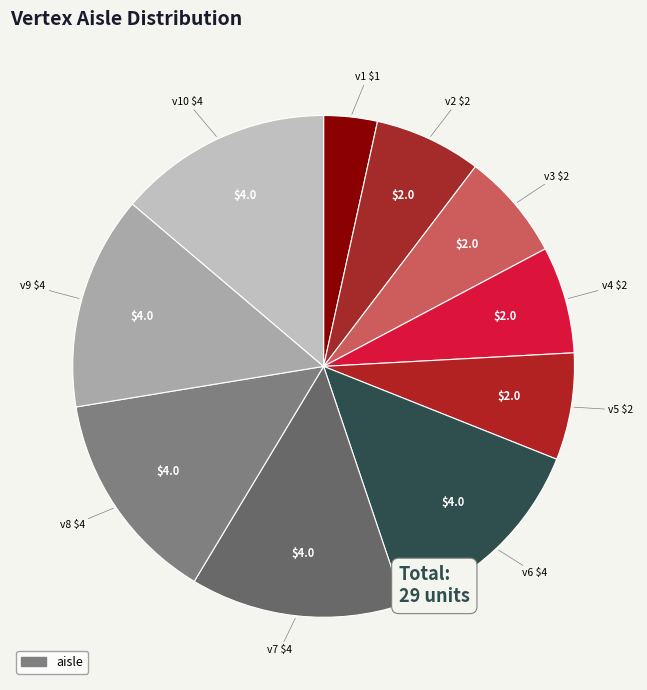

Count the number of slices in the pie.

10